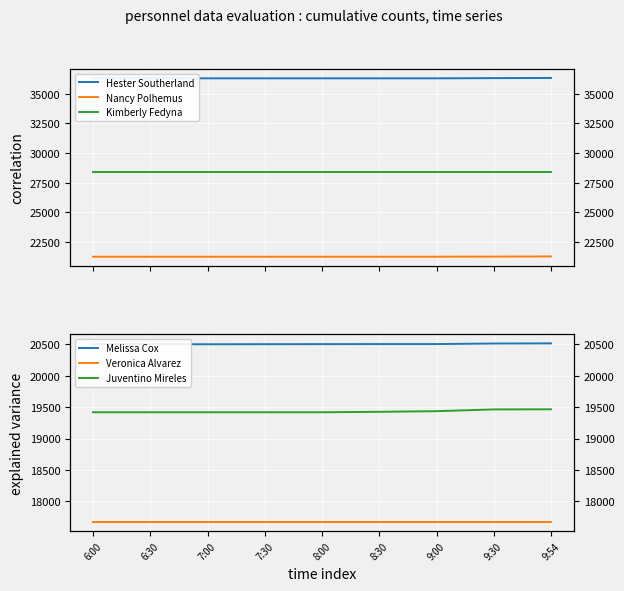

True or false: Veronica Alvarez and Hester Southerland intersect in this chart.

False